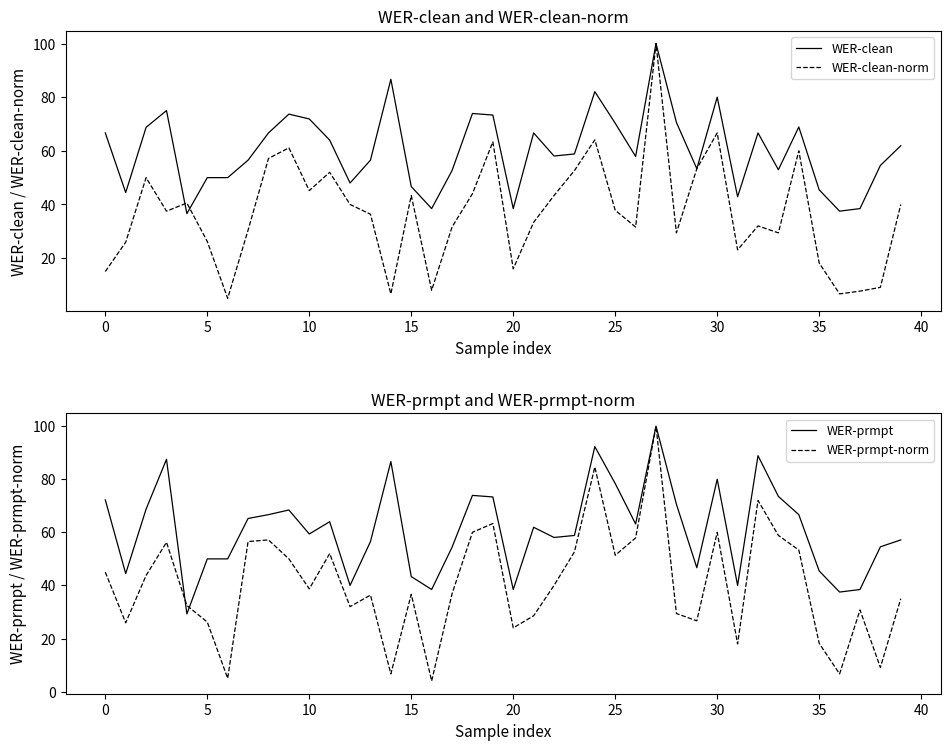

Which label corresponds to the largest value in the chart?

27